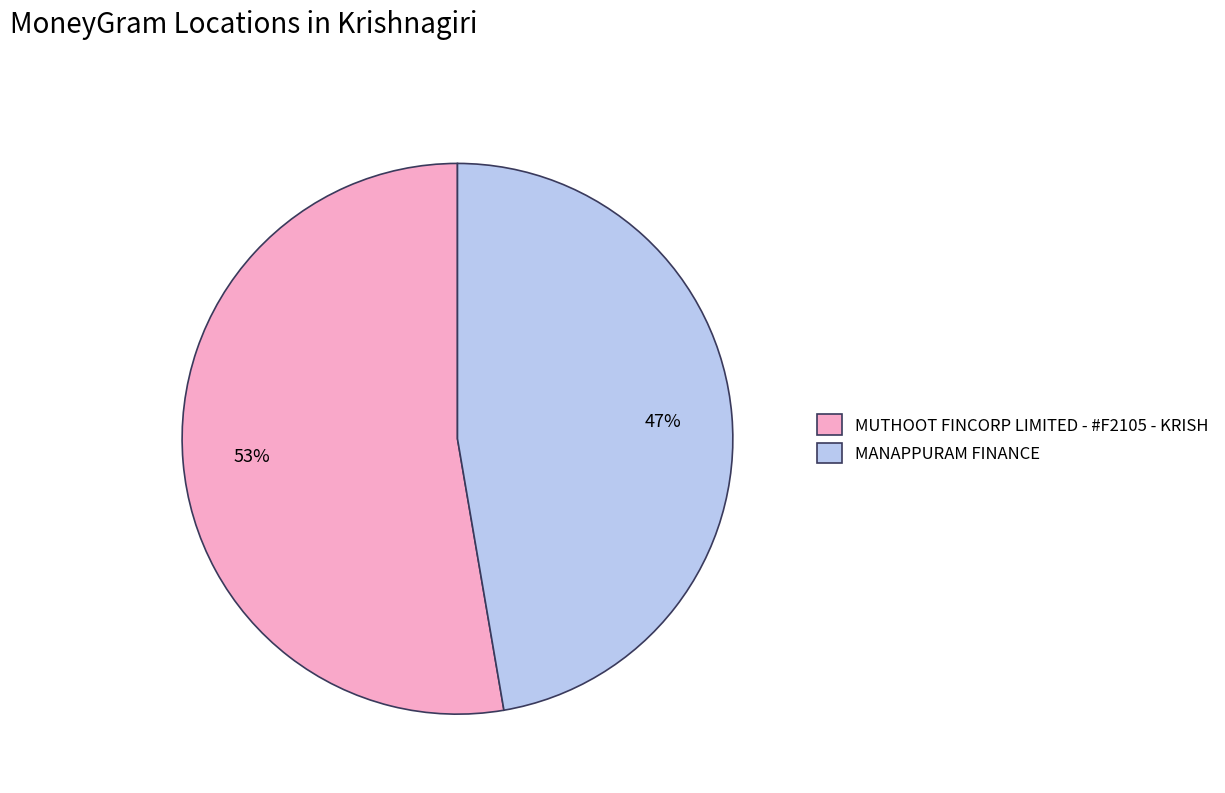

Does MANAPPURAM FINANCE account for over 50% of the chart?

No